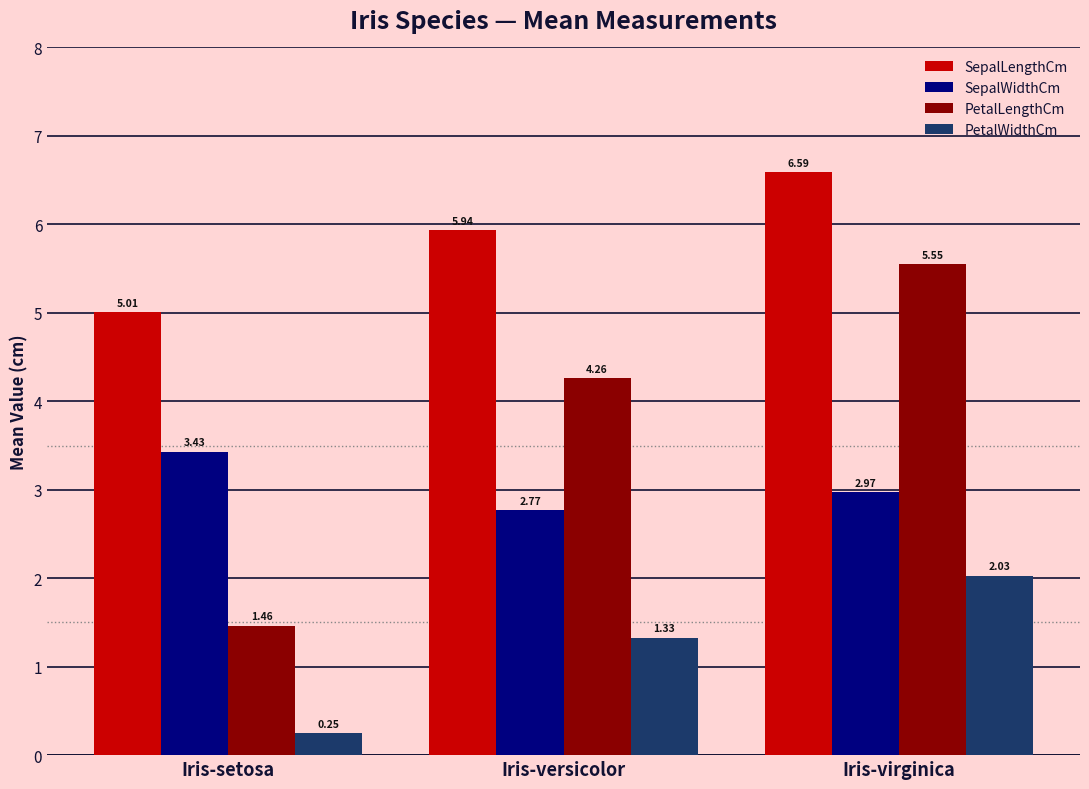

What is the difference between the SepalLengthCm values at Iris-versicolor and Iris-setosa?

0.9